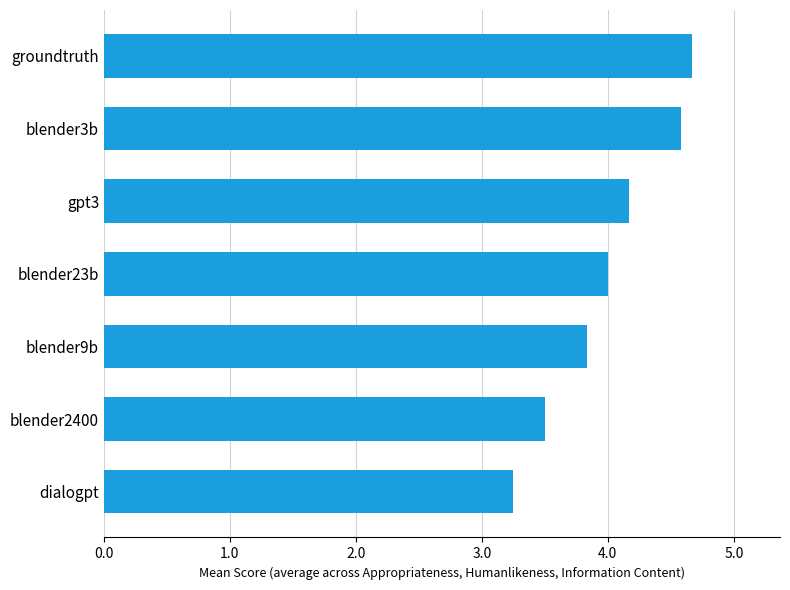

Where is the data nearest to the value 3?

dialogpt